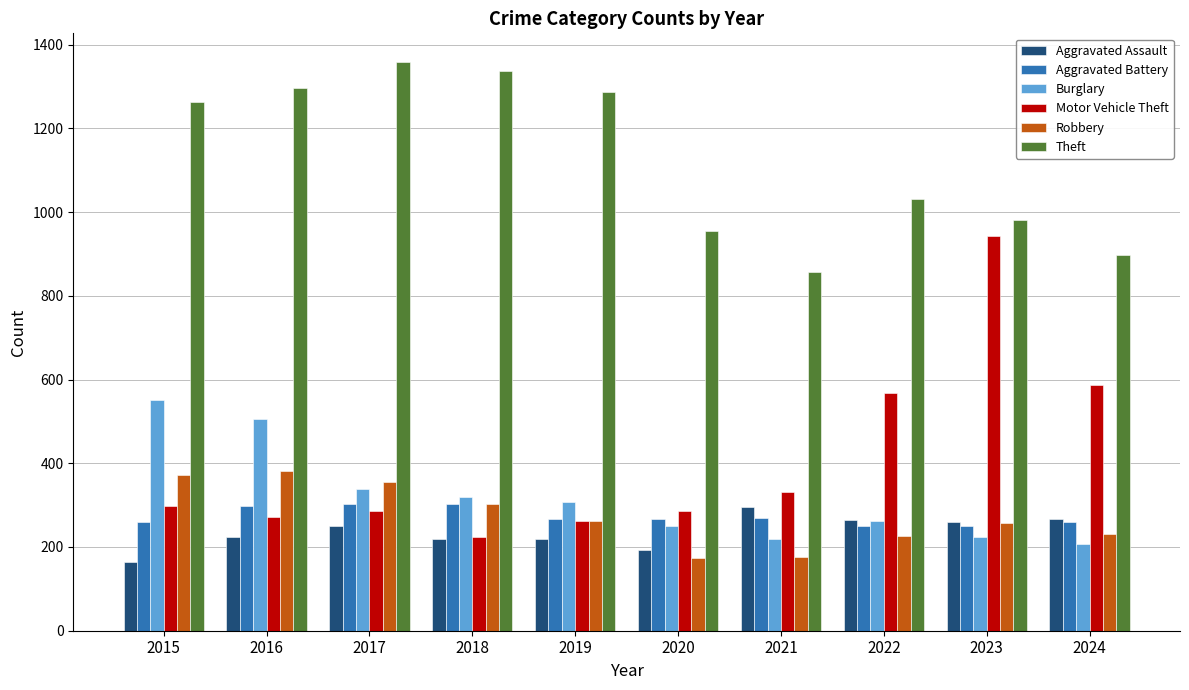

What is the spread (max minus min) of values at 2018?

1117